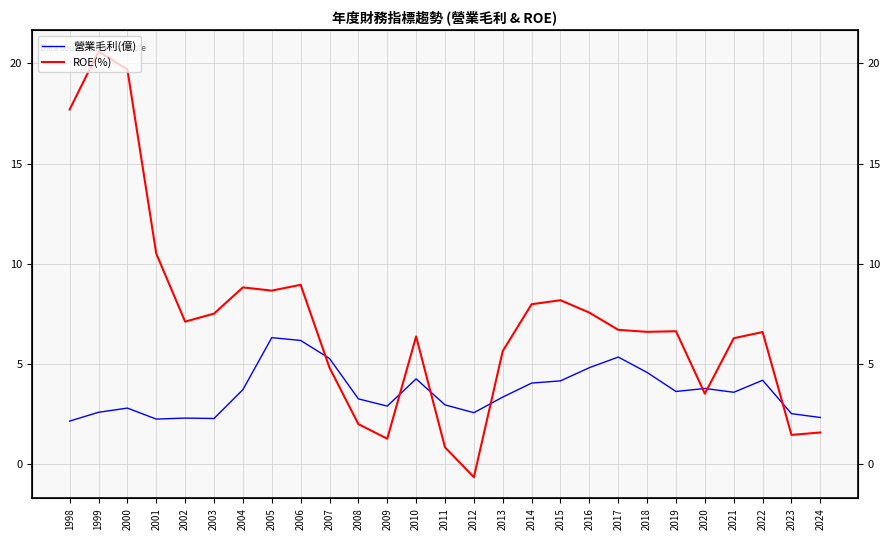

What is the difference between the maximum and minimum values in the 營業毛利(億) series?

4.2